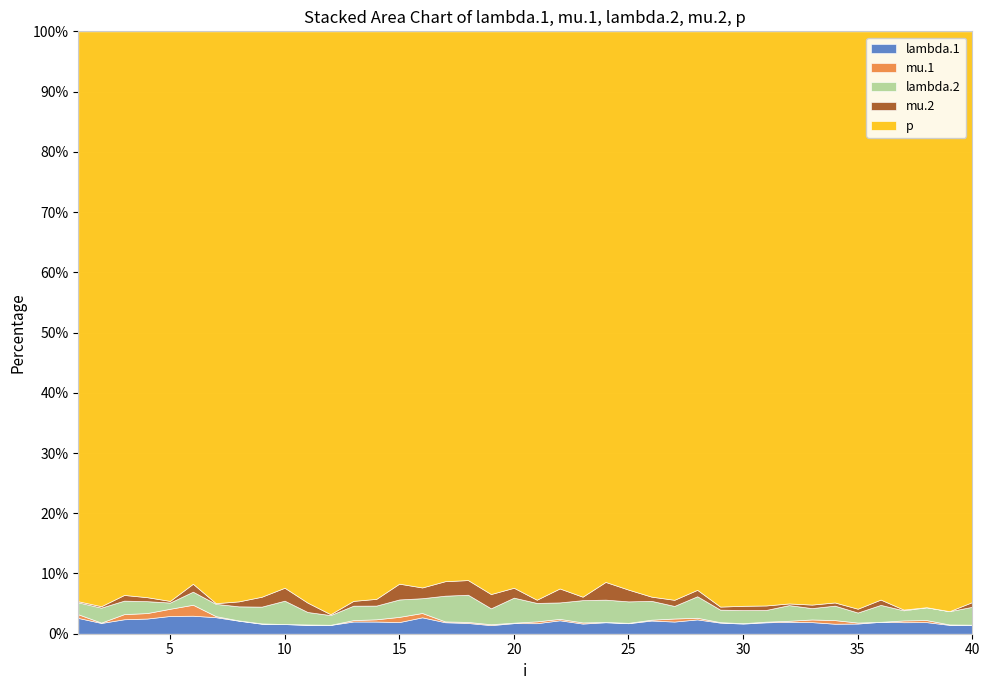

Rank the series at 32 from highest to lowest value.

p, lambda.2, lambda.1, mu.2, mu.1